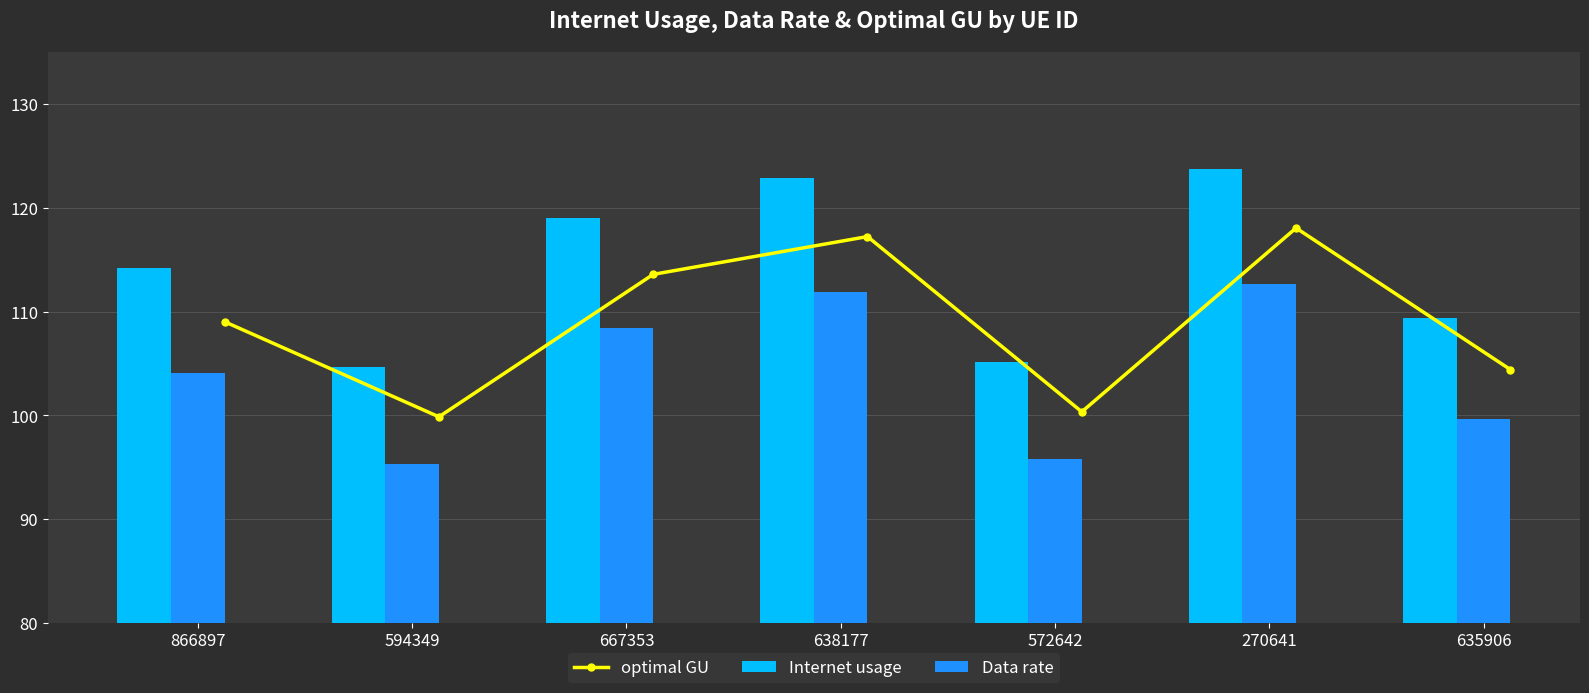

Rank the series by their maximum value, from lowest to highest.

Data rate, optimal GU, Internet usage